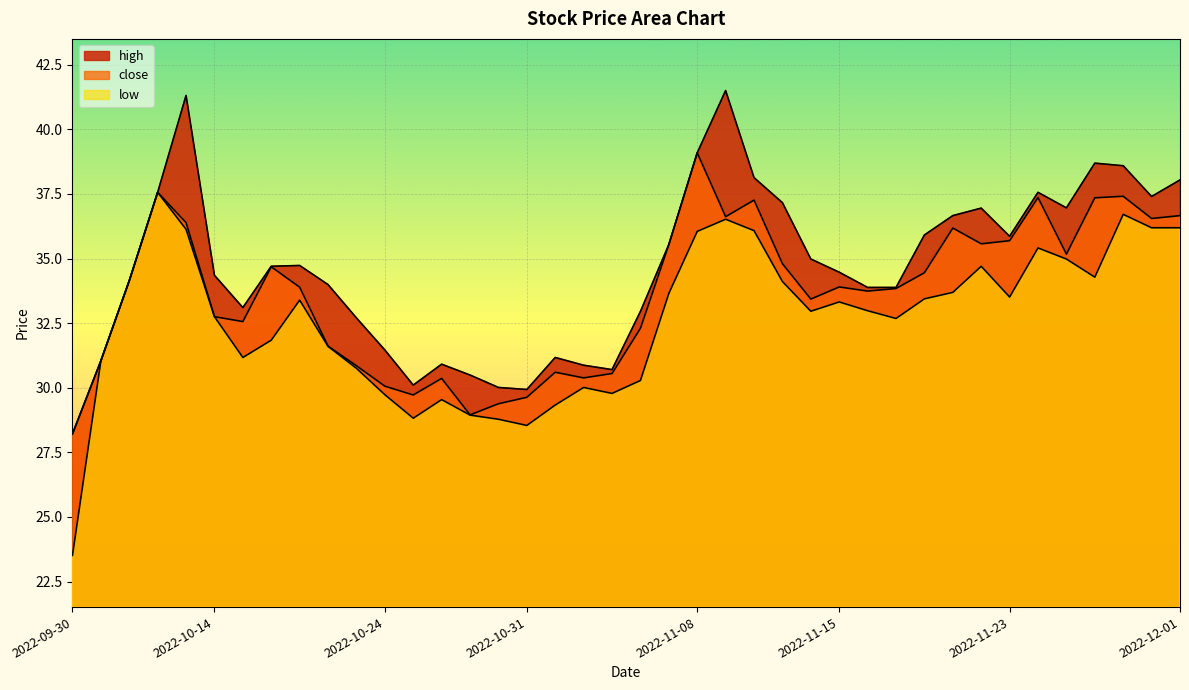

Reading left to right, extract all data points from this chart.

high: 2022-09-30=28.2	2022-10-10=31.0	2022-10-11=34.1	2022-10-12=37.6	2022-10-13=41.3	2022-10-14=34.4	2022-10-17=33.1	2022-10-18=34.7	2022-10-19=34.7	2022-10-20=34.0	2022-10-21=32.7	2022-10-24=31.5	2022-10-25=30.1	2022-10-26=30.9	2022-10-27=30.5	2022-10-28=30.0	2022-10-31=29.9	2022-11-01=31.2	2022-11-02=30.9	2022-11-03=30.7	2022-11-04=33.0	2022-11-07=35.5	2022-11-08=39.1	2022-11-09=41.5	2022-11-10=38.1	2022-11-11=37.2	2022-11-14=35.0	2022-11-15=34.5	2022-11-16=33.9	2022-11-17=33.9	2022-11-18=35.9	2022-11-21=36.7	2022-11-22=37.0	2022-11-23=35.9	2022-11-24=37.6	2022-11-25=37.0	2022-11-28=38.7	2022-11-29=38.6	2022-11-30=37.4	2022-12-01=38.0
close: 2022-09-30=28.2	2022-10-10=31.0	2022-10-11=34.1	2022-10-12=37.6	2022-10-13=36.4	2022-10-14=32.8	2022-10-17=32.6	2022-10-18=34.7	2022-10-19=33.9	2022-10-20=31.6	2022-10-21=30.9	2022-10-24=30.1	2022-10-25=29.7	2022-10-26=30.4	2022-10-27=28.9	2022-10-28=29.4	2022-10-31=29.6	2022-11-01=30.6	2022-11-02=30.4	2022-11-03=30.6	2022-11-04=32.3	2022-11-07=35.5	2022-11-08=39.1	2022-11-09=36.6	2022-11-10=37.3	2022-11-11=34.8	2022-11-14=33.4	2022-11-15=33.9	2022-11-16=33.7	2022-11-17=33.8	2022-11-18=34.5	2022-11-21=36.2	2022-11-22=35.6	2022-11-23=35.7	2022-11-24=37.4	2022-11-25=35.2	2022-11-28=37.4	2022-11-29=37.4	2022-11-30=36.5	2022-12-01=36.7
low: 2022-09-30=23.5	2022-10-10=31.0	2022-10-11=34.1	2022-10-12=37.6	2022-10-13=36.1	2022-10-14=32.8	2022-10-17=31.2	2022-10-18=31.8	2022-10-19=33.4	2022-10-20=31.6	2022-10-21=30.8	2022-10-24=29.7	2022-10-25=28.8	2022-10-26=29.5	2022-10-27=28.9	2022-10-28=28.8	2022-10-31=28.5	2022-11-01=29.3	2022-11-02=30.0	2022-11-03=29.8	2022-11-04=30.3	2022-11-07=33.6	2022-11-08=36.0	2022-11-09=36.5	2022-11-10=36.1	2022-11-11=34.1	2022-11-14=33.0	2022-11-15=33.3	2022-11-16=33.0	2022-11-17=32.7	2022-11-18=33.4	2022-11-21=33.7	2022-11-22=34.7	2022-11-23=33.5	2022-11-24=35.4	2022-11-25=35.0	2022-11-28=34.3	2022-11-29=36.7	2022-11-30=36.2	2022-12-01=36.2